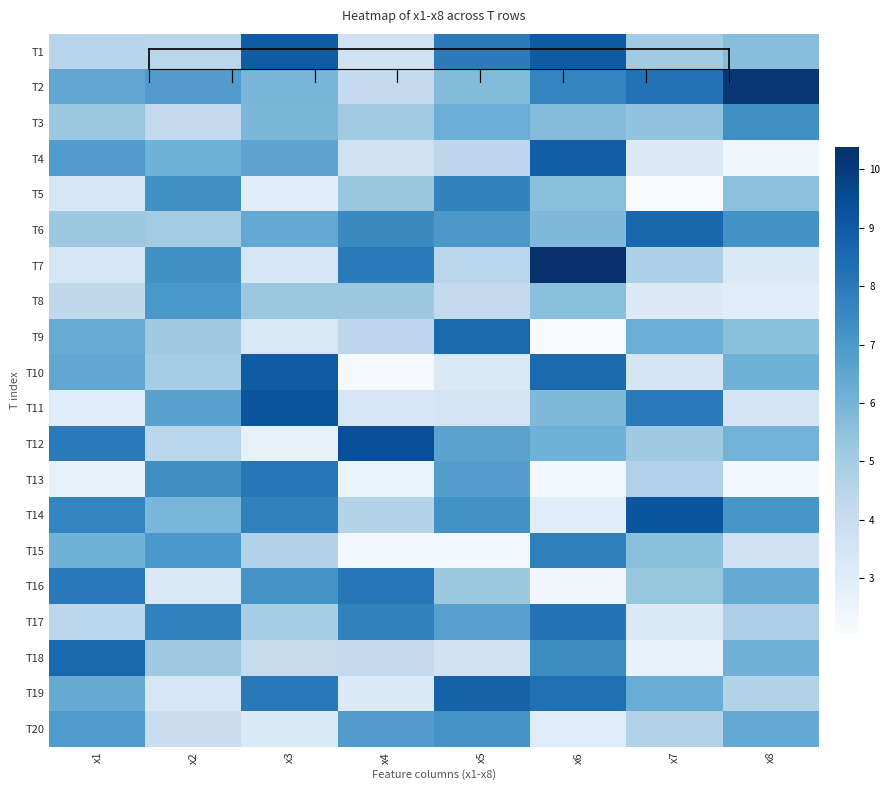

What is the spread (max minus min) of values at x3?

6.4